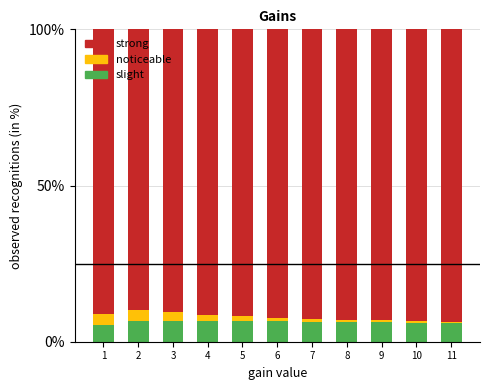

Does the chart contain stacked bars?

Yes